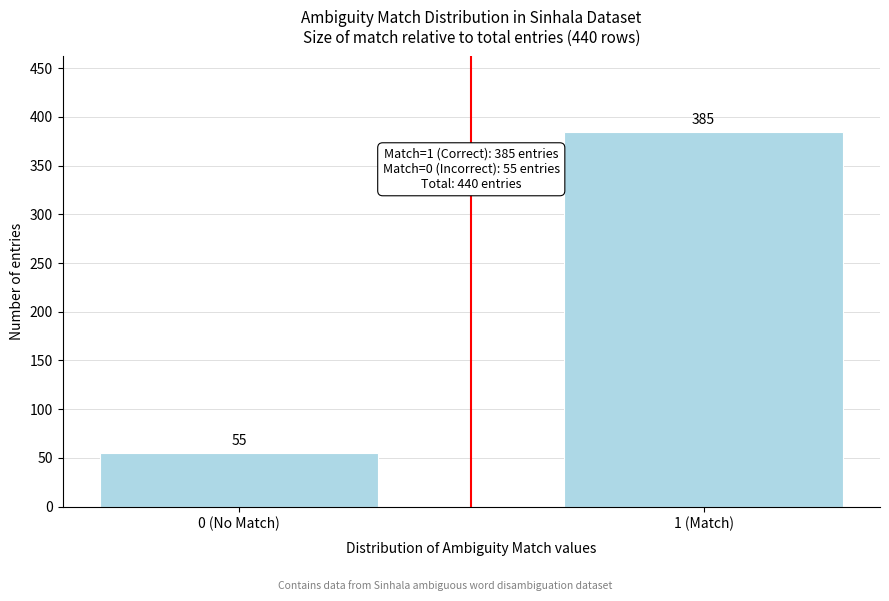

Reading left to right, list all the values displayed in this chart.

0 (No Match)=55	1 (Match)=385